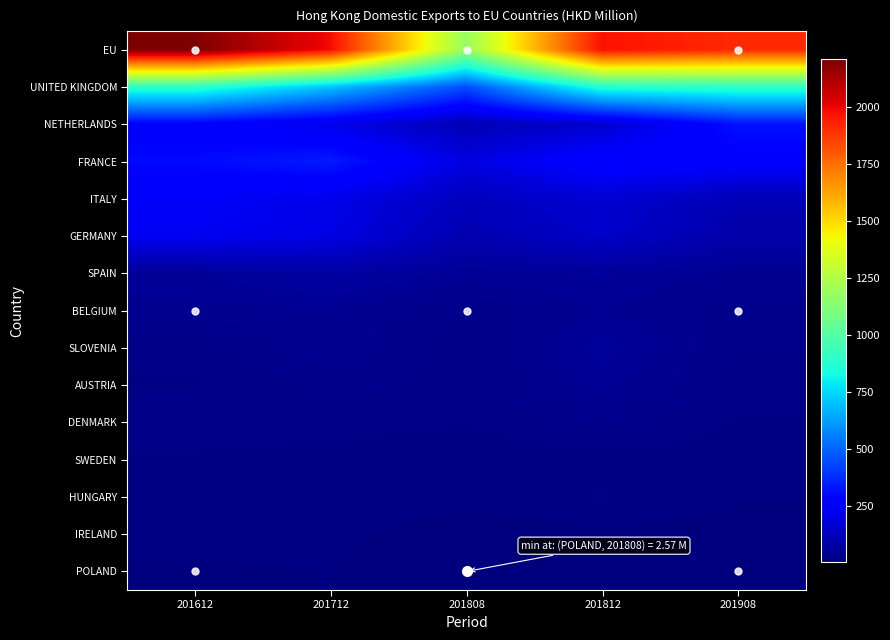

Which category has the highest value across all series?

201612